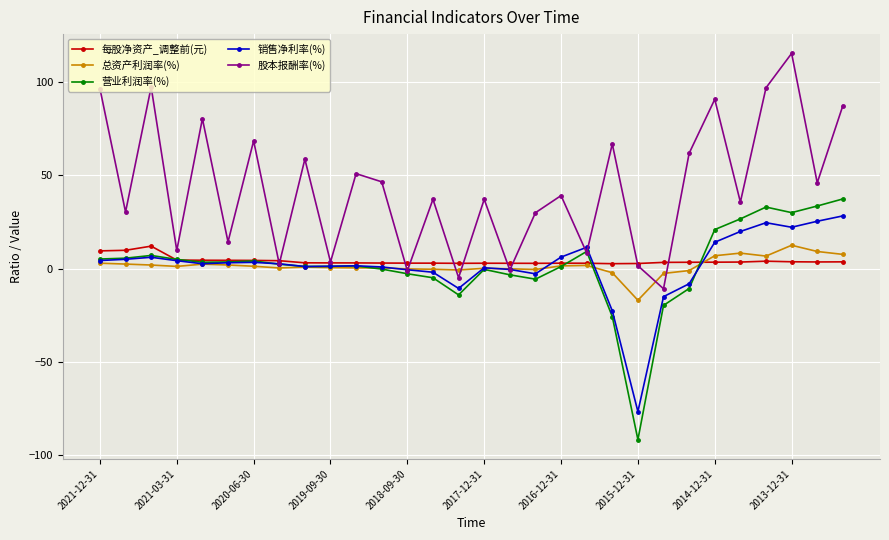

What is the smallest value displayed?

-91.8